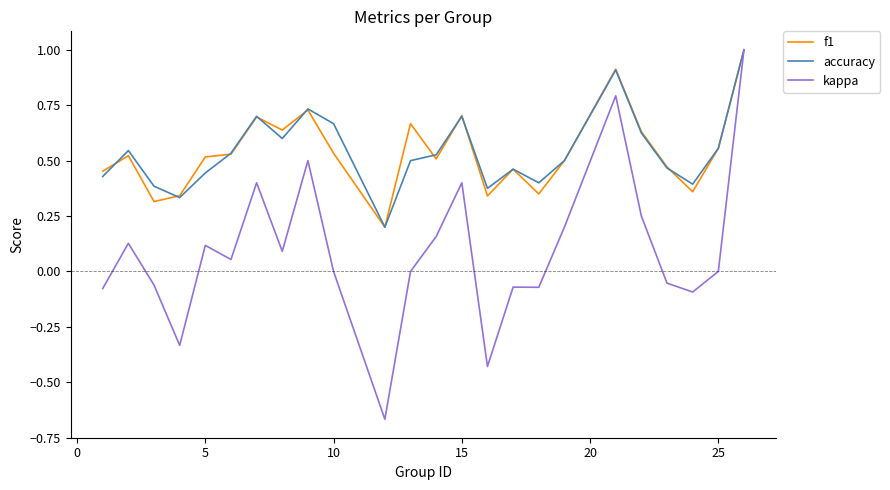

What is the greatest value displayed?

1.0